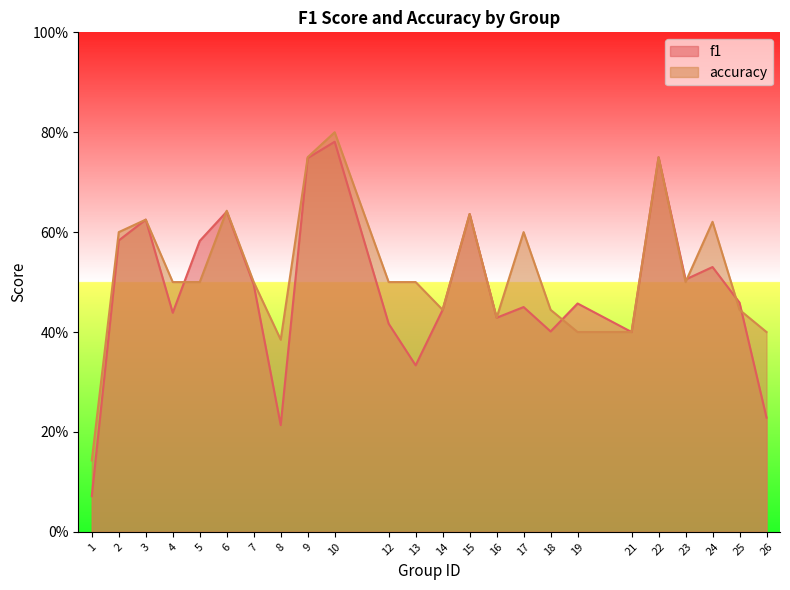

Which label corresponds to the smallest value in the chart?

1